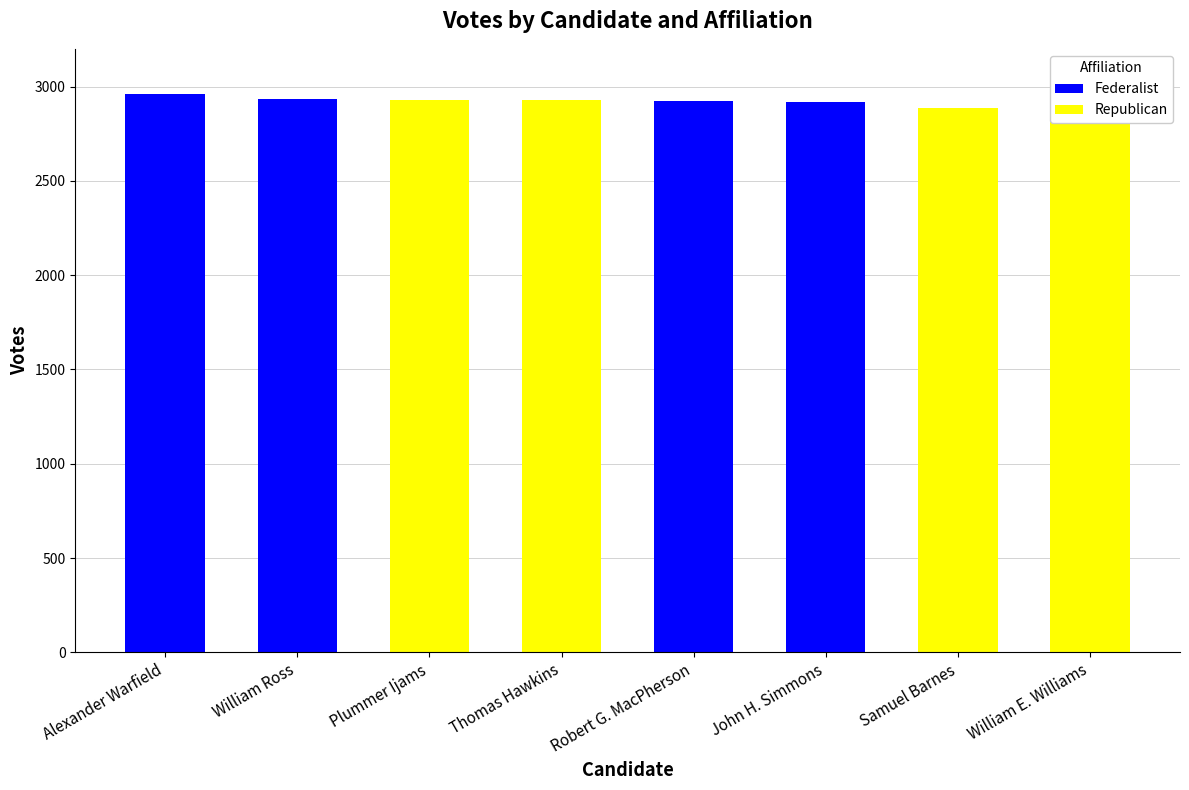

What is the total value across all series at Thomas Hawkins?

2929